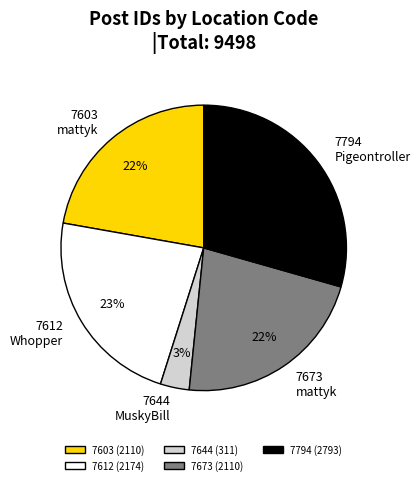

Is there any slice that represents more than half of the pie?

No